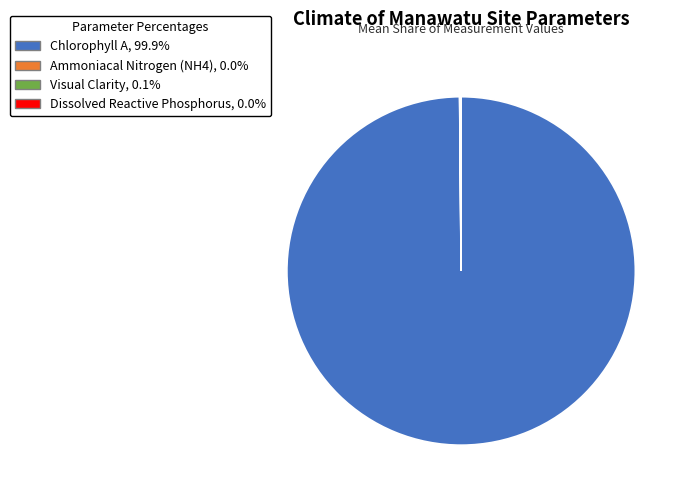

Is there any slice that represents more than half of the pie?

Yes